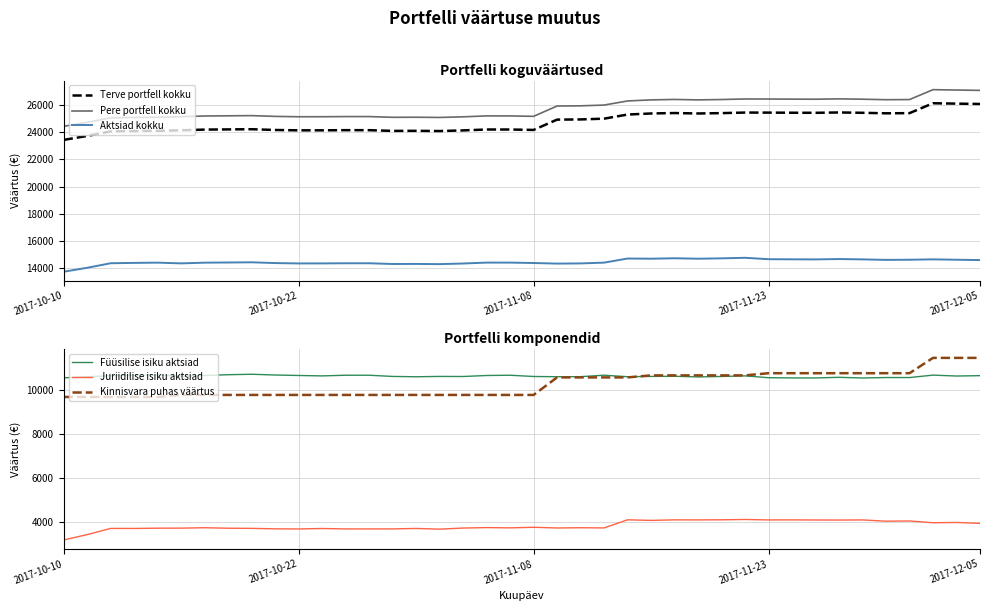

Rank the series by their maximum value, from highest to lowest.

Pere portfell kokku, Terve portfell kokku, Aktsiad kokku, Kinnisvara puhas väärtus, Füüsilise isiku aktsiad, Juriidilise isiku aktsiad